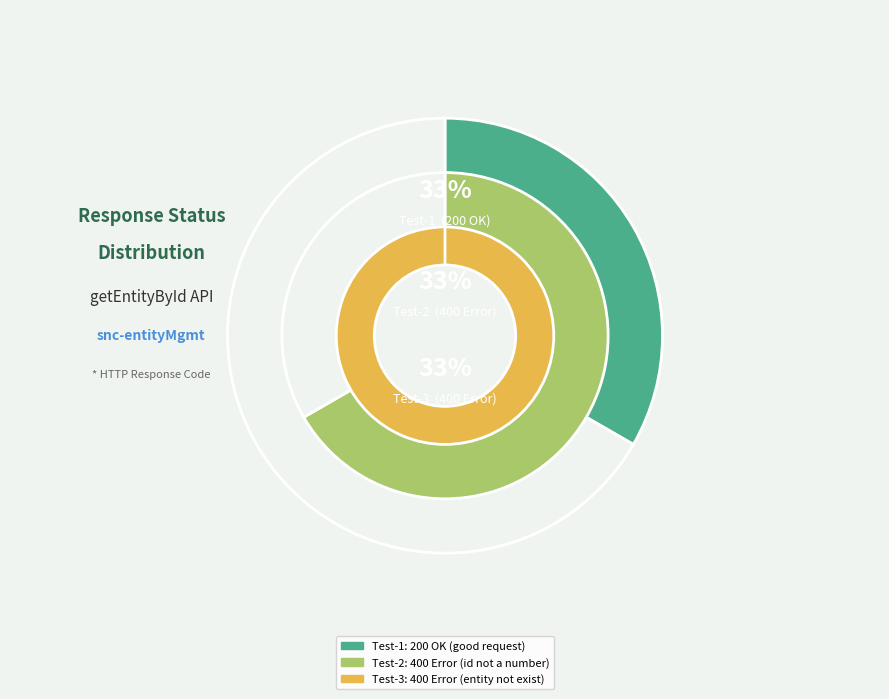

Which slice is the largest?

snc-entityMgmt-getEntityById-Test-2